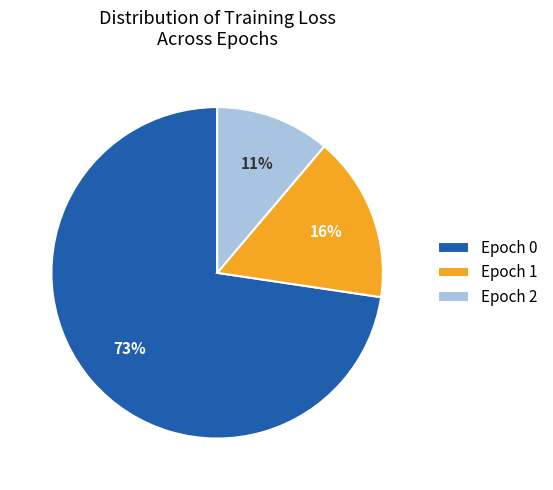

How many segments does this pie chart have?

3